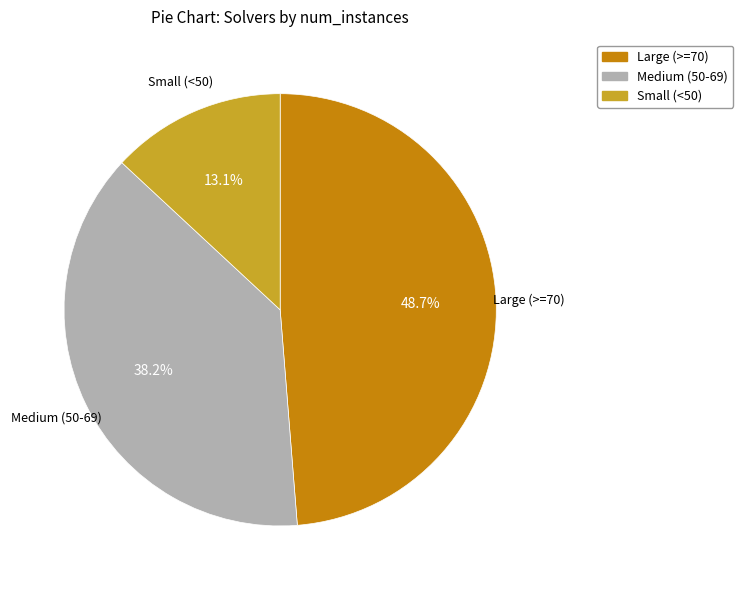

Is there a majority slice in this chart?

No